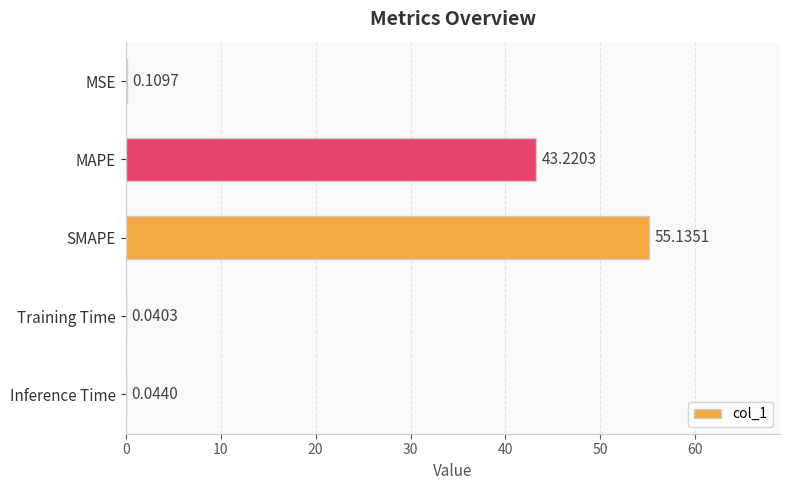

Which has a higher value, SMAPE or Inference Time?

SMAPE